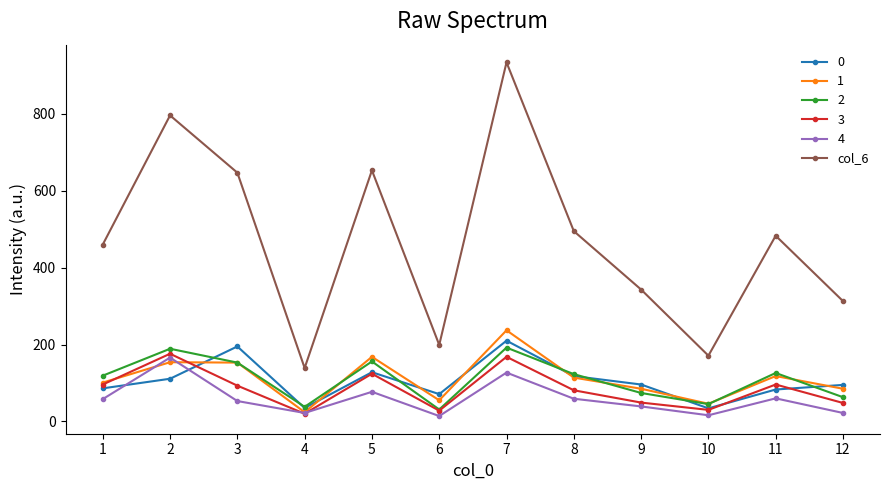

At which category does 2 reach its first local peak?

2